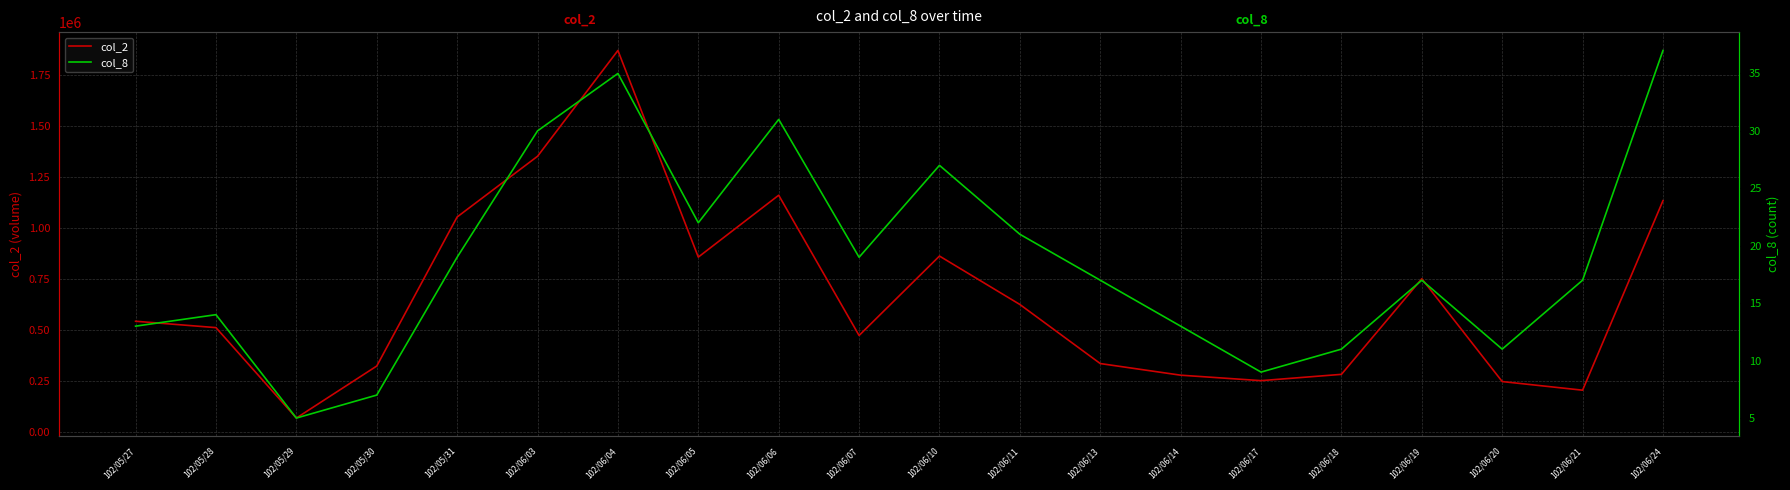

What is the approximate value of col_8 at 102/06/21, to the nearest 5?

15